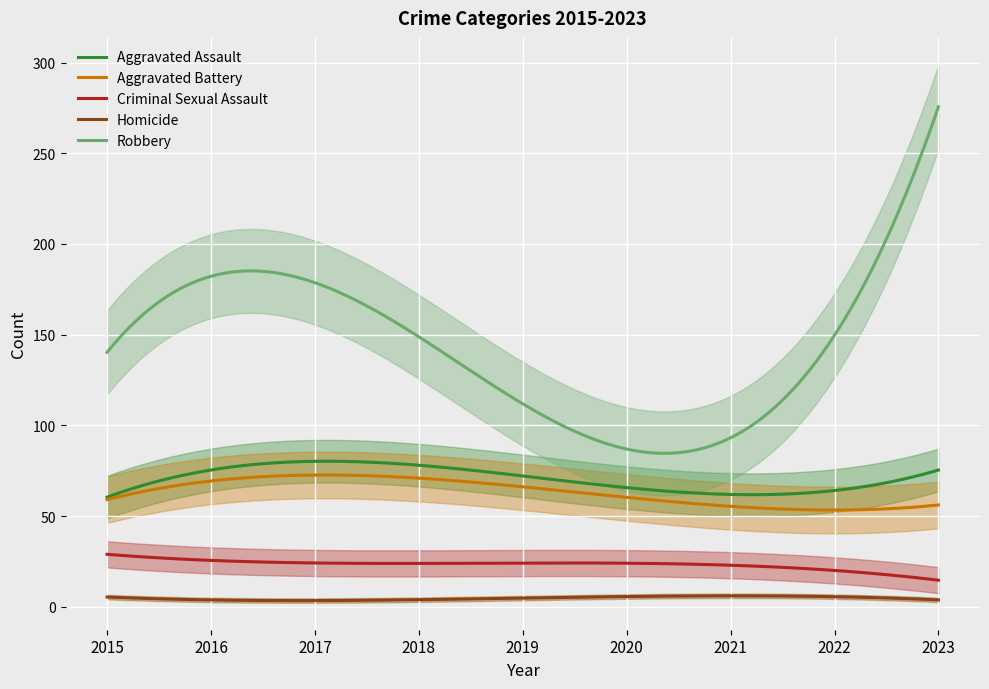

What is the highest value of the Aggravated Battery series?

72.6